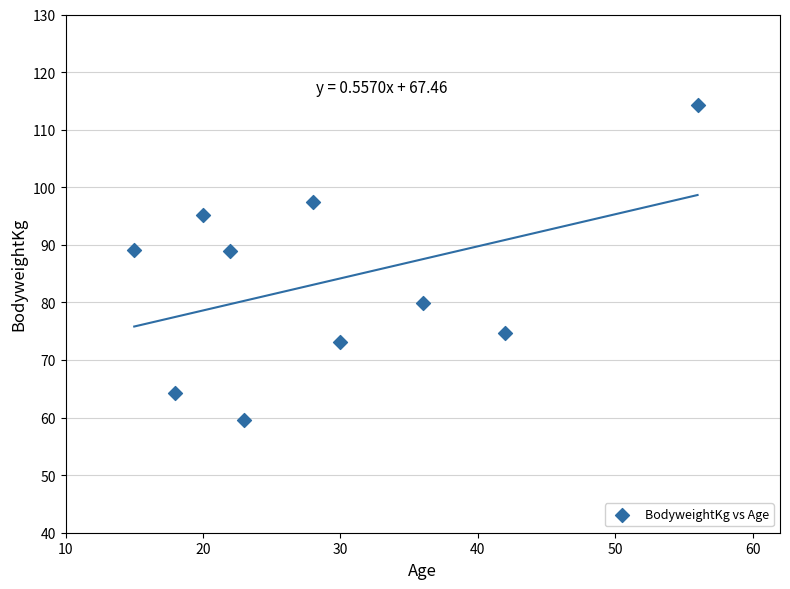

What is the range of X values (max minus min)?

41.0